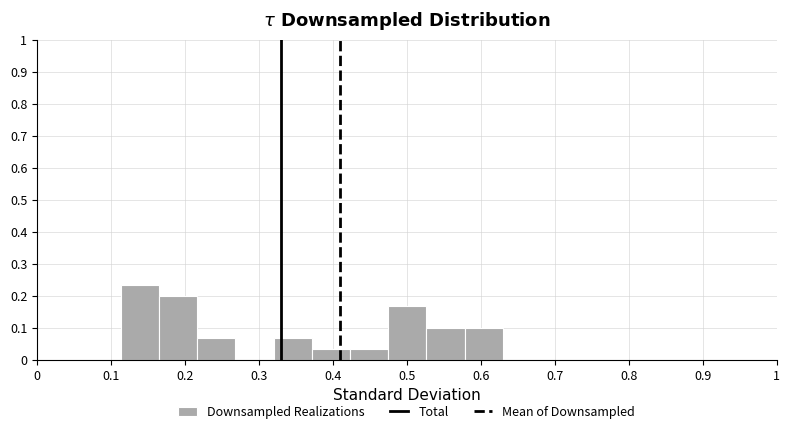

Reading left to right, list every bar in this chart as the range it spans on the x-axis followed by its height. Neither the bar edges nor the heights are printed on the chart, so give them approximately, as read against the axes.

0.11 to 0.16: 0.23
0.16 to 0.22: 0.20
0.22 to 0.27: 0.07
0.27 to 0.32: 0
0.32 to 0.37: 0.07
0.37 to 0.42: 0.03
0.42 to 0.47: 0.03
0.47 to 0.53: 0.17
0.53 to 0.58: 0.10
0.58 to 0.63: 0.10